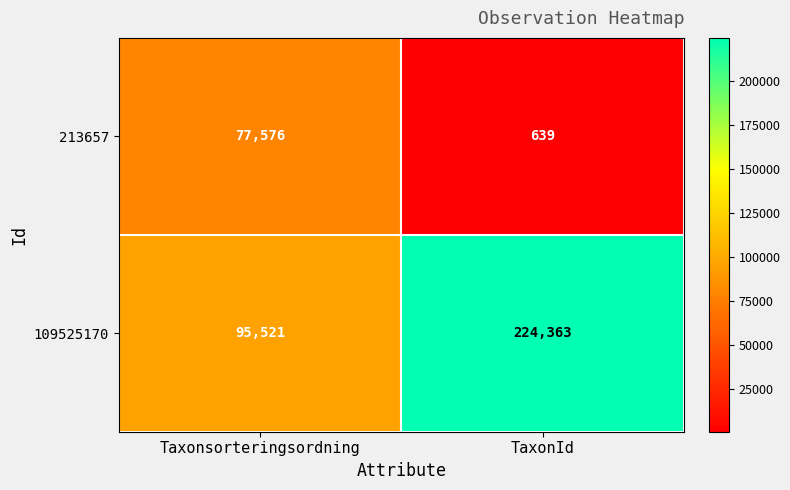

Rank the series by their average value, from highest to lowest.

109525170, 213657